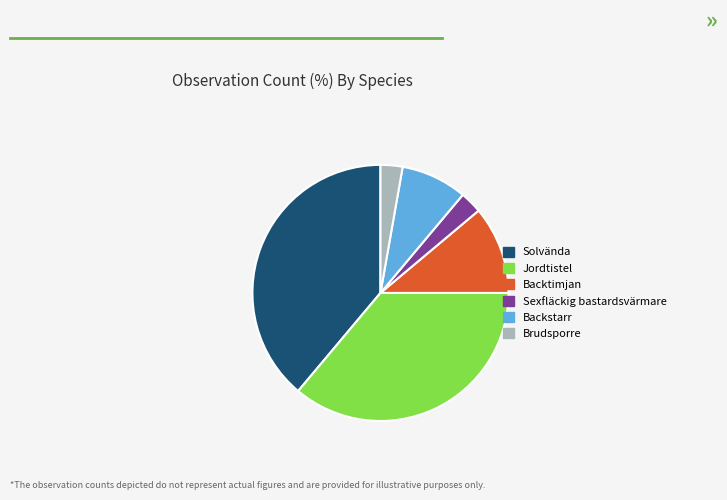

Count the number of slices in the pie.

6